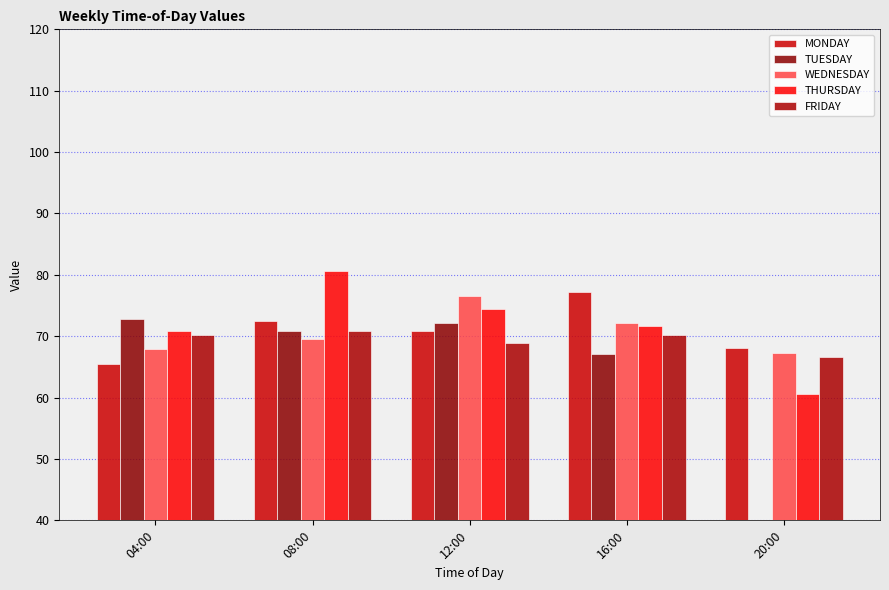

What are all the series names shown in the legend?

MONDAY, TUESDAY, WEDNESDAY, THURSDAY, FRIDAY